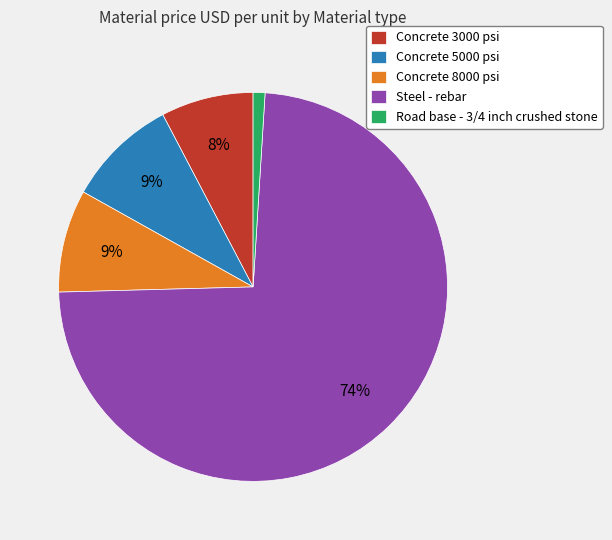

Which slice is the largest?

Steel - rebar